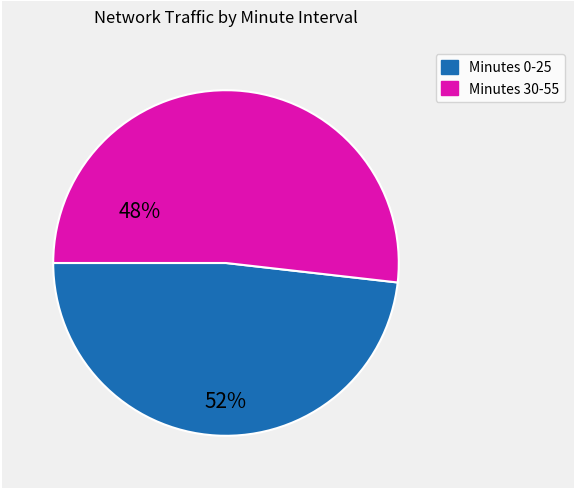

Does any single category account for the majority?

Yes